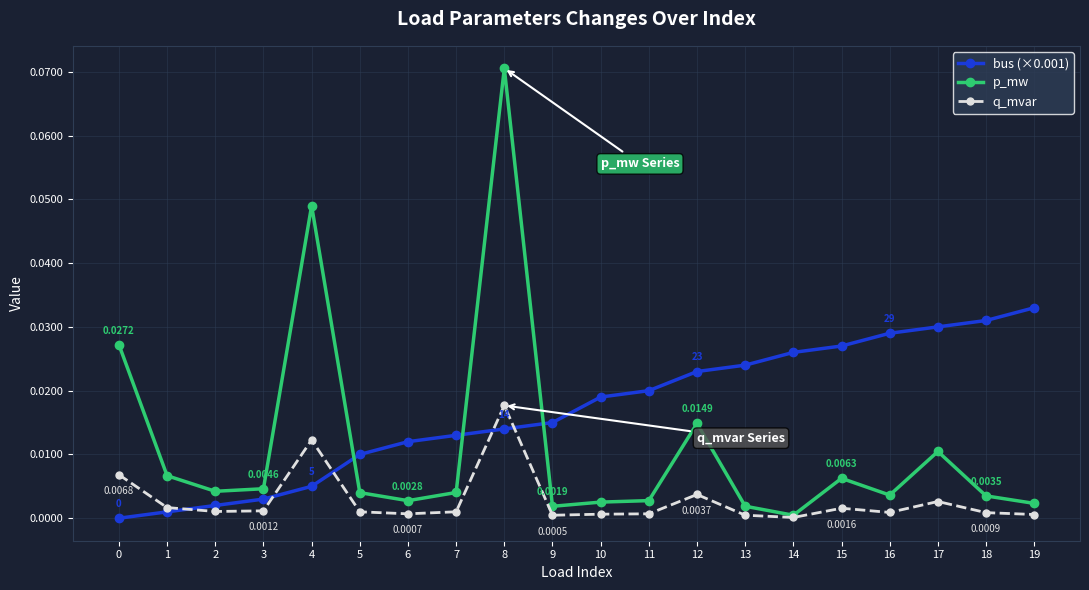

The bus (×0.001) series shows 0.0 at 15. True or false?

True